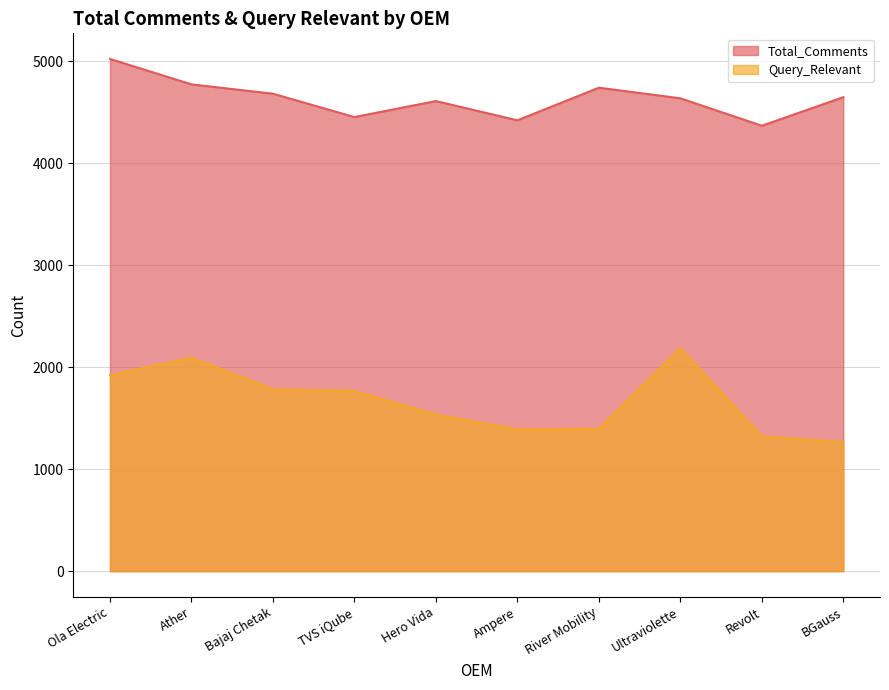

In Total_Comments, how many points are higher than both neighbors (excluding endpoints)?

2